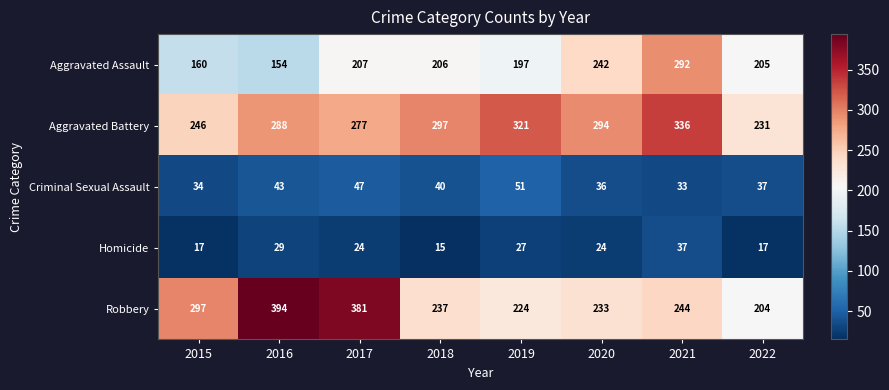

Which category has the lowest value across all series?

2018